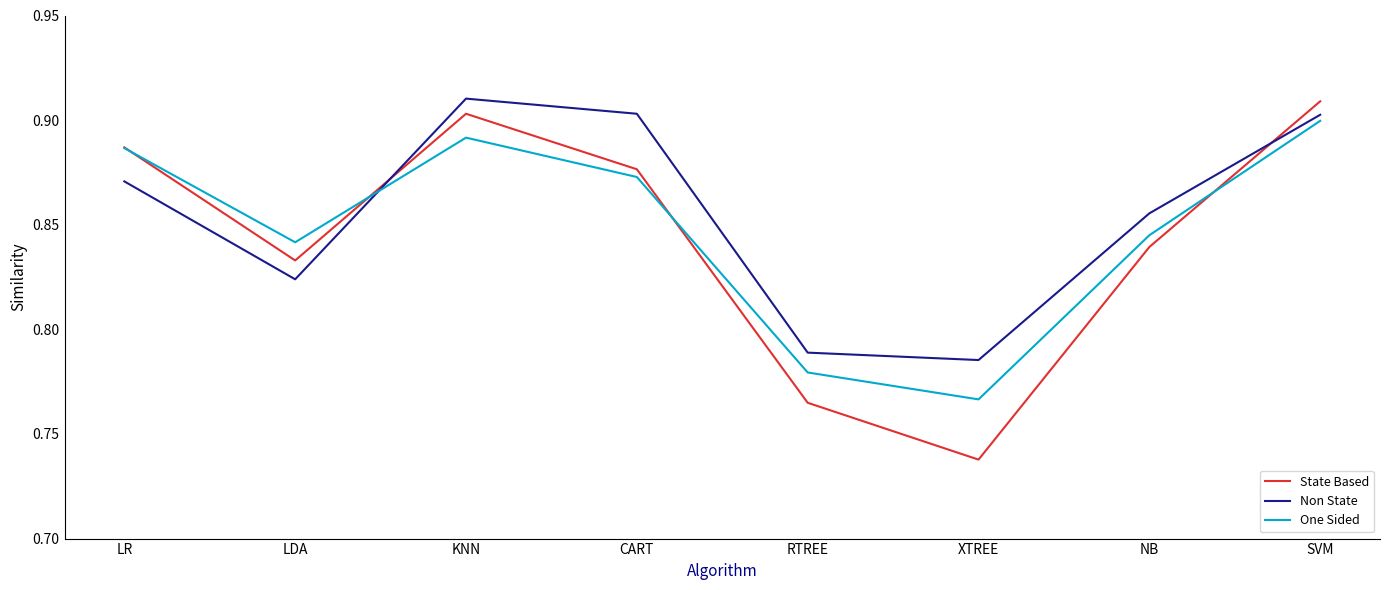

Which series ends up on top after the final intersection of Non State and One Sided?

Non State